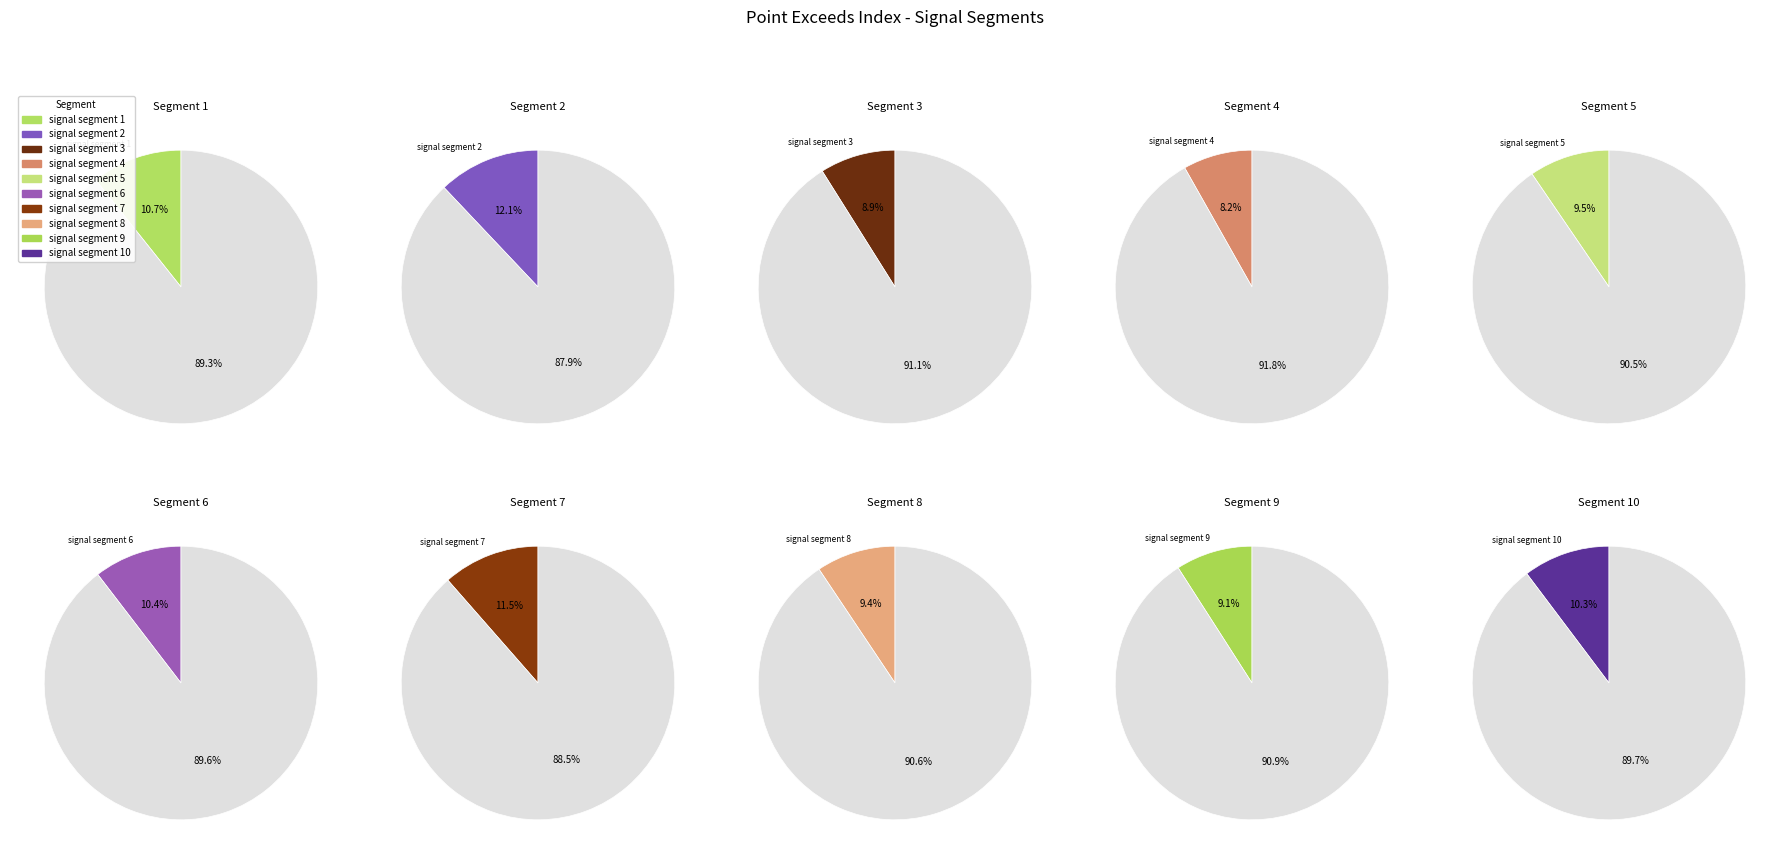

What portion of the pie excludes signal segment 4?

91.8%